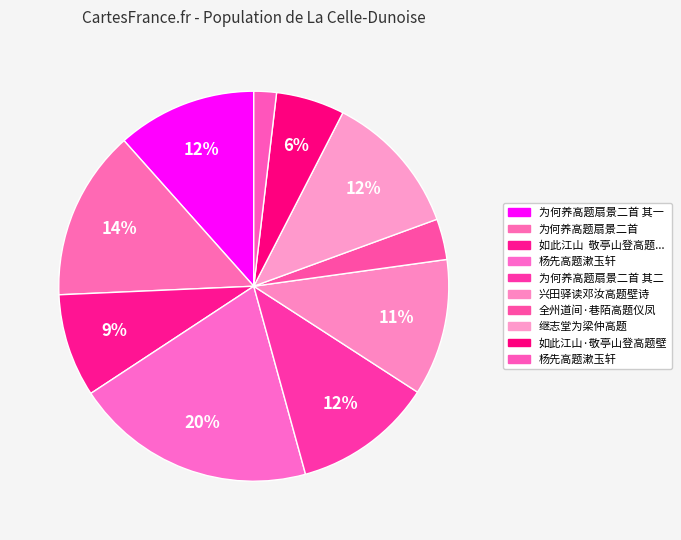

Which slice is the smallest?

杨先高题漱玉轩